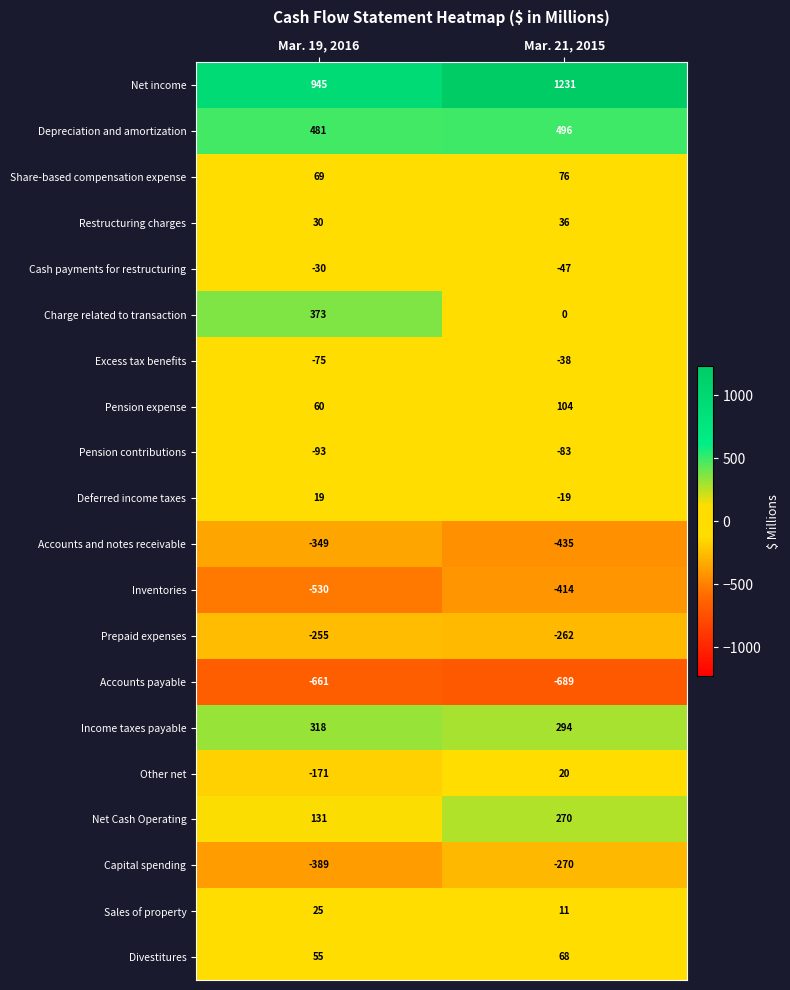

At which category does the chart reach its minimum across all series?

Mar. 21, 2015